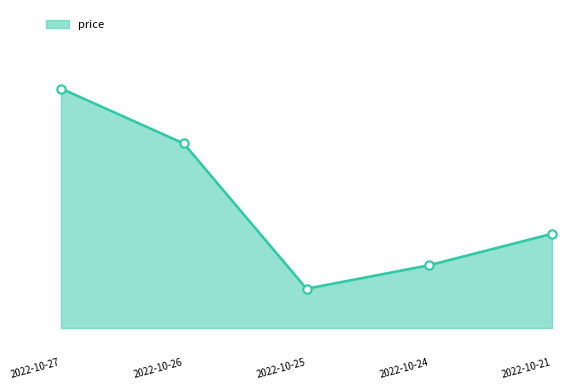

Is this an area chart (filled region under the line)?

Yes